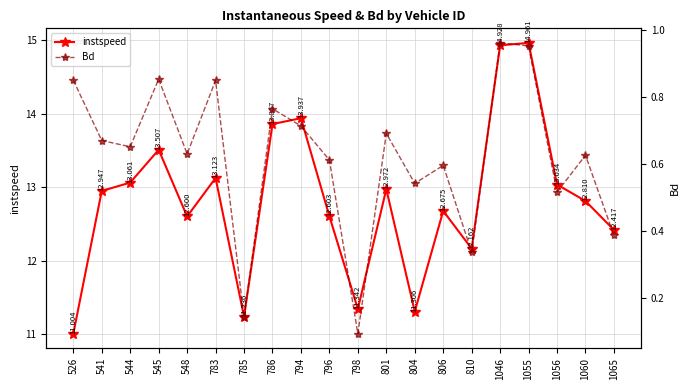

How many data points does each series have?

20